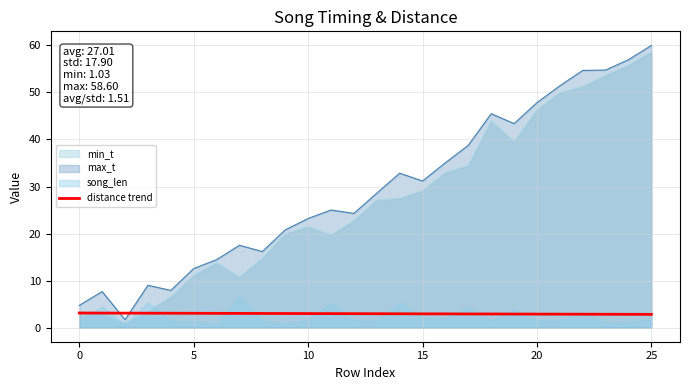

The chart shows a value of 4.1 at 8. True or false?

False